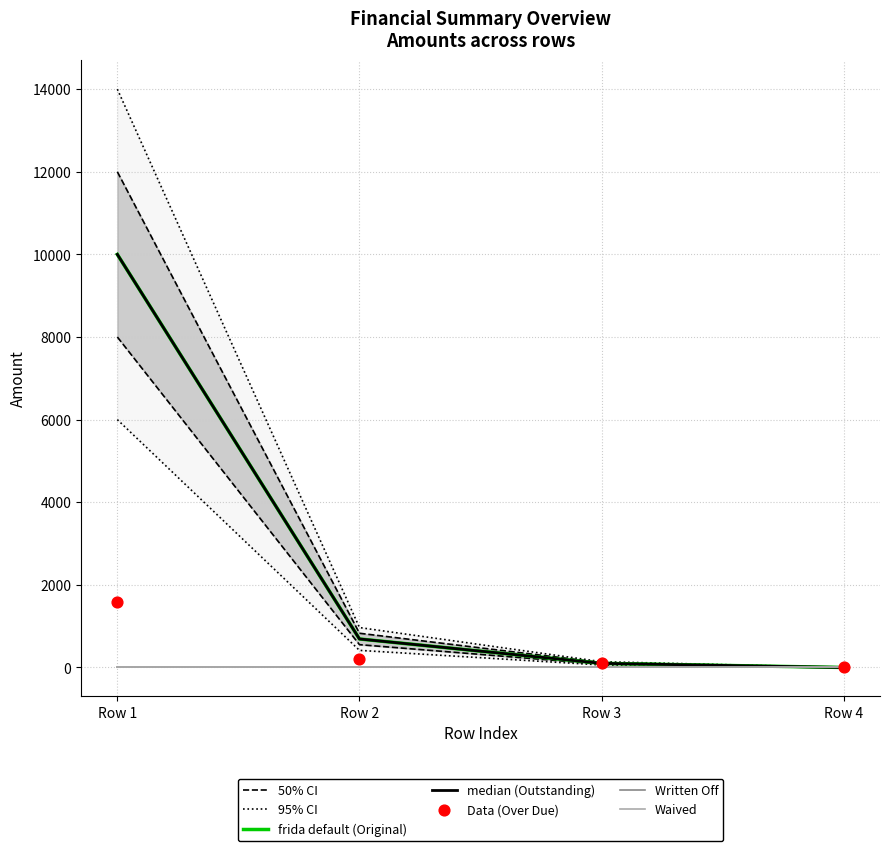

At how many categories does at least one series exceed 6297?

1